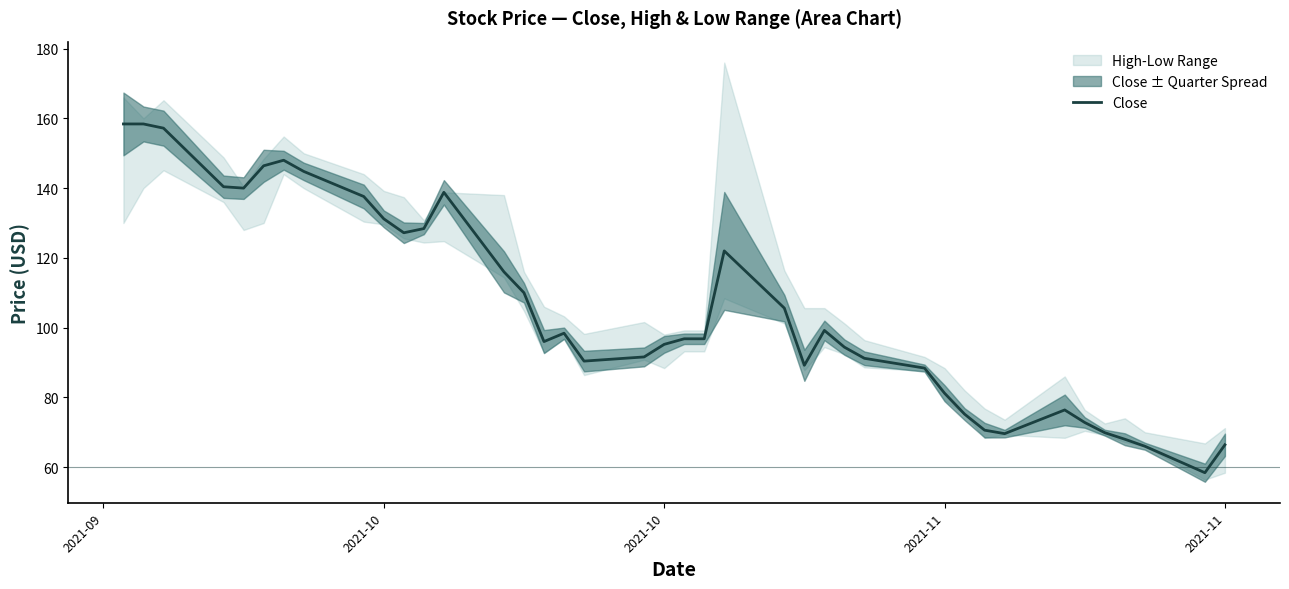

How many interior local valleys (lower than both neighbors) does the data have?

7